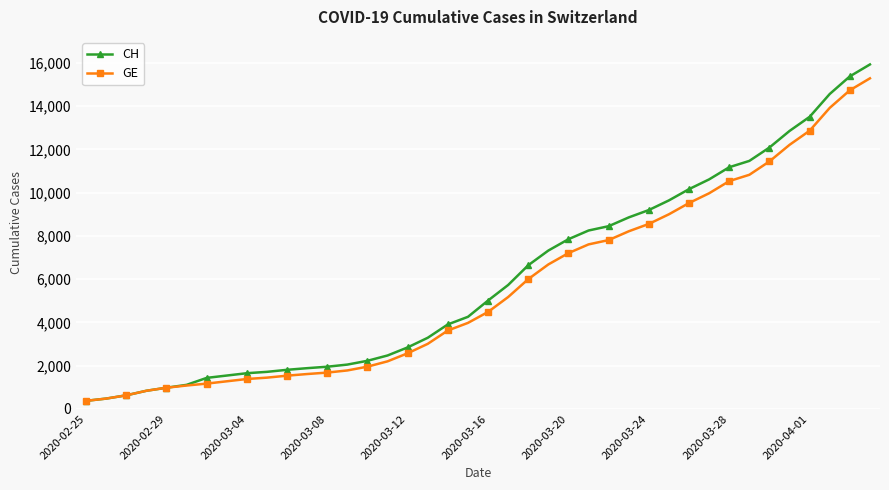

What is the value of the GE point at the 3rd from the left?

630